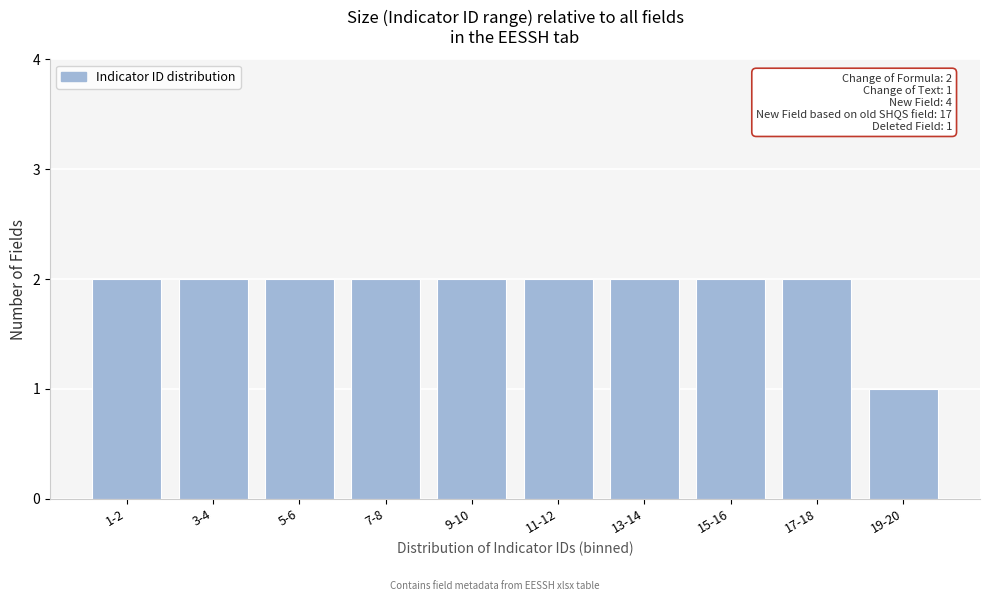

Reading left to right, list all the values displayed in this chart.

2	2	2	2	2	2	2	2	2	1